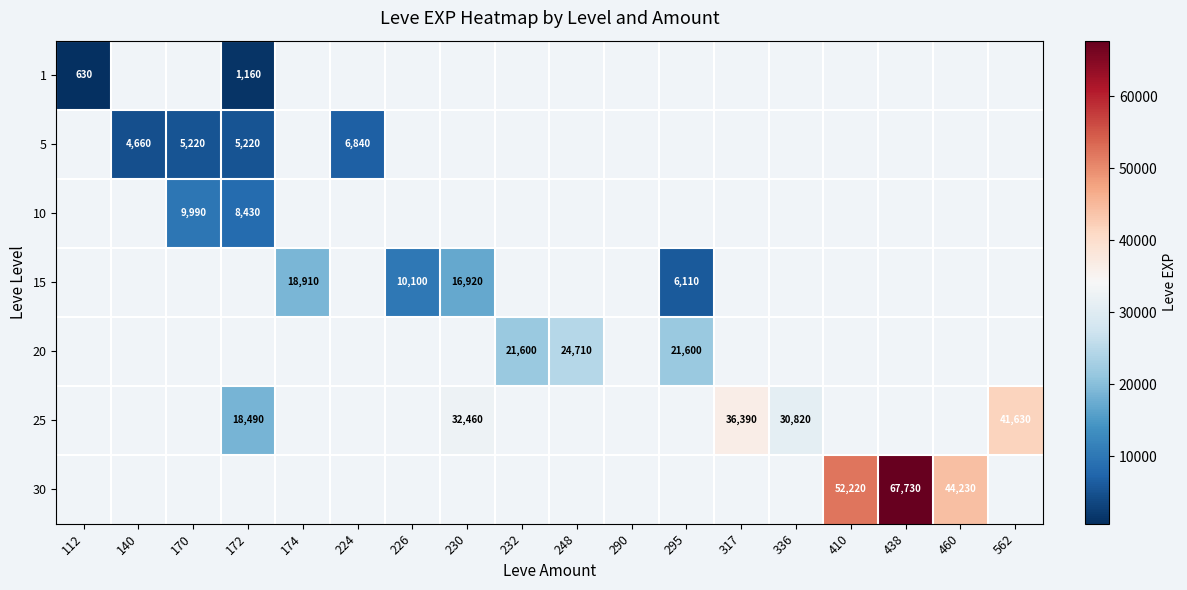

List the series in order of their overall mean, lowest first.

1, 5, 10, 15, 20, 25, 30